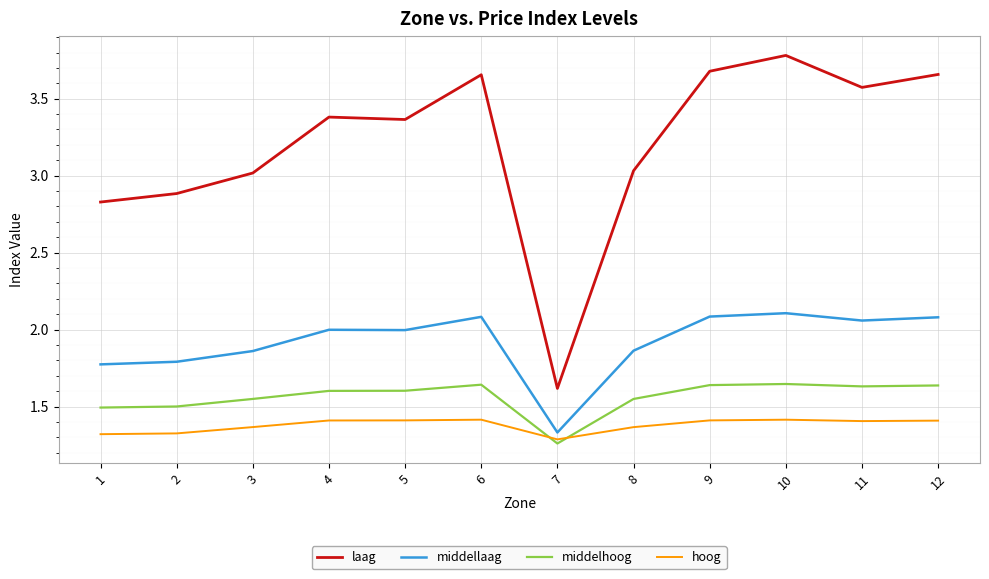

Is it true that middellaag equals 2.0 at 5?

True